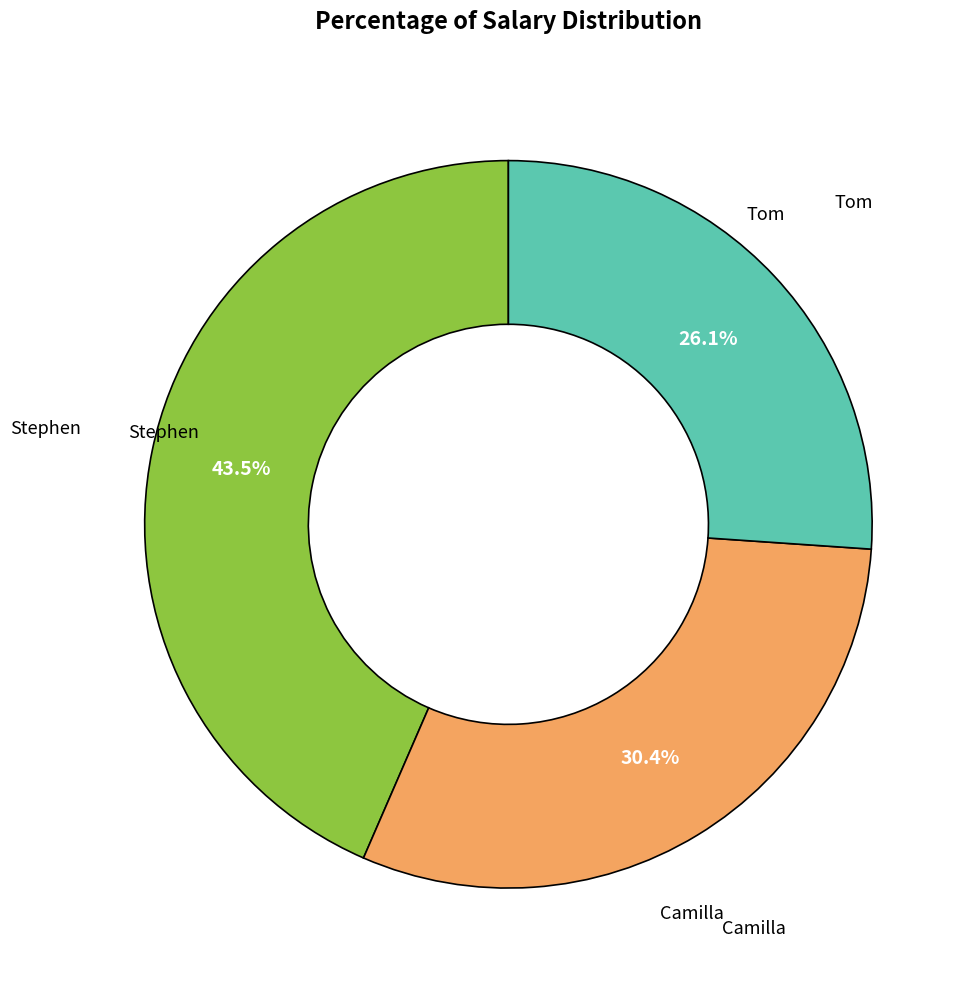

Which slice is the smallest?

Tom